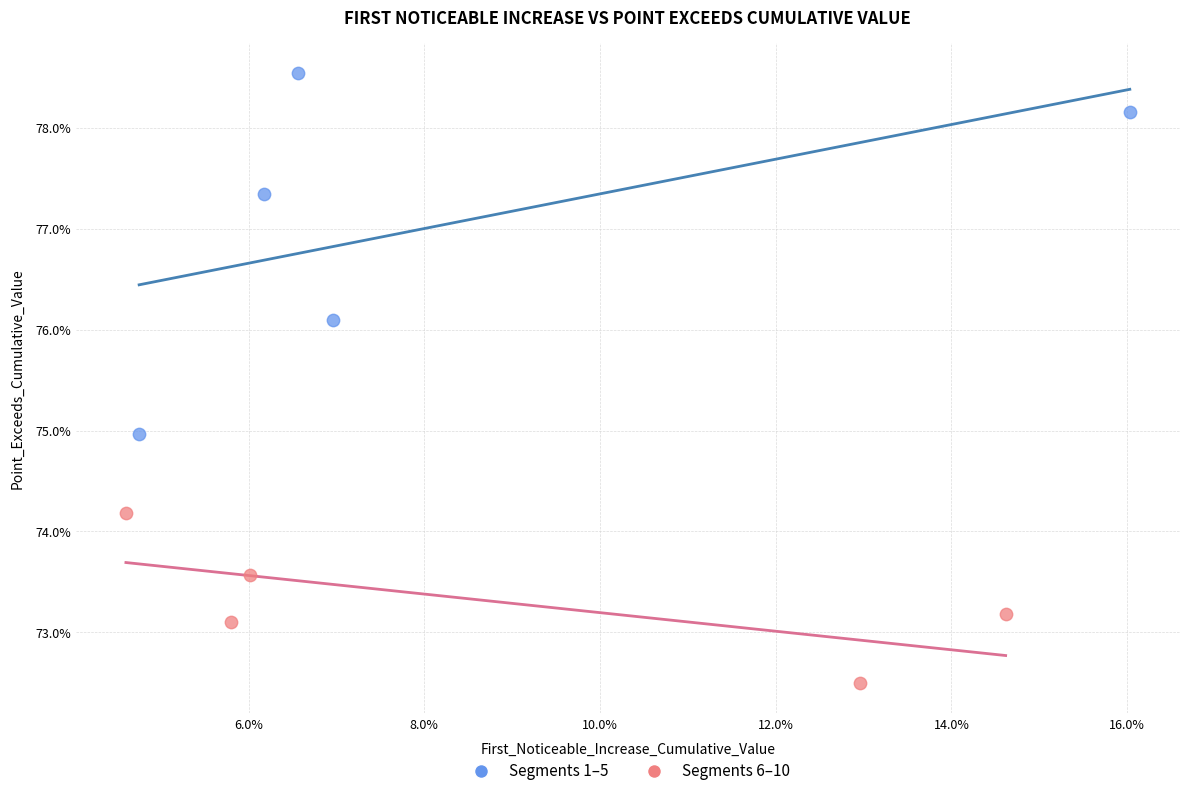

What are all the series names shown in the legend?

Segments 1–5, Segments 6–10